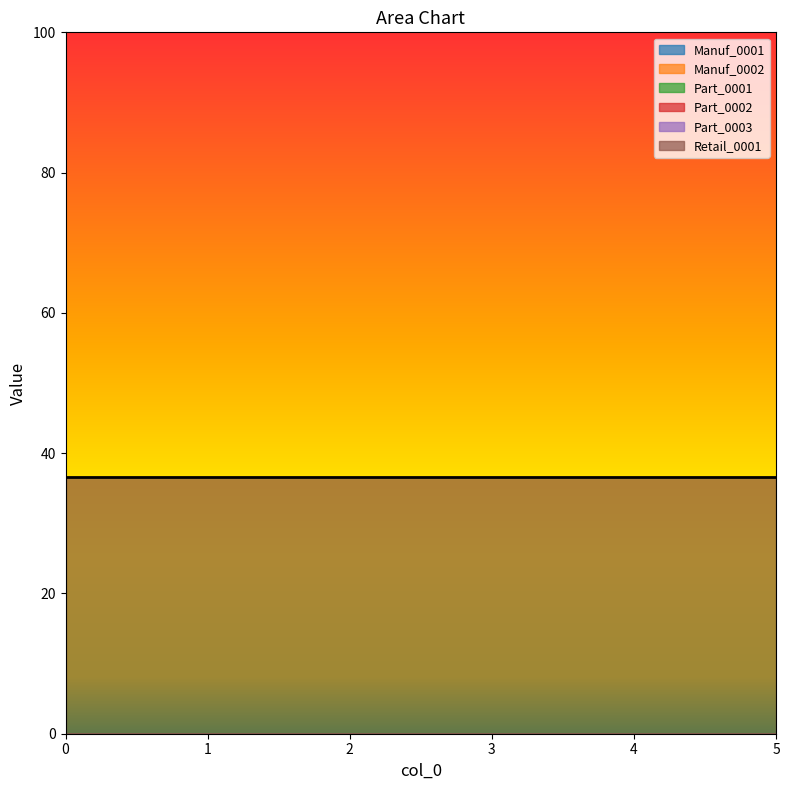

Is the value of Part_0001 at 3 greater than the value of Manuf_0001 at 5?

No